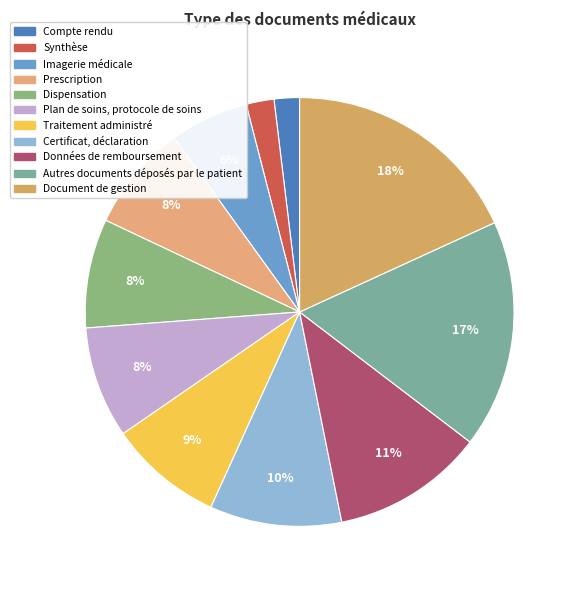

Rank the categories by value from lowest to highest.

Compte rendu, Synthèse, Imagerie médicale, Prescription, Dispensation, Plan de soins, protocole de soins, Traitement administré, Certificat, déclaration, Données de remboursement, Autres documents déposés par le patient, Document de gestion